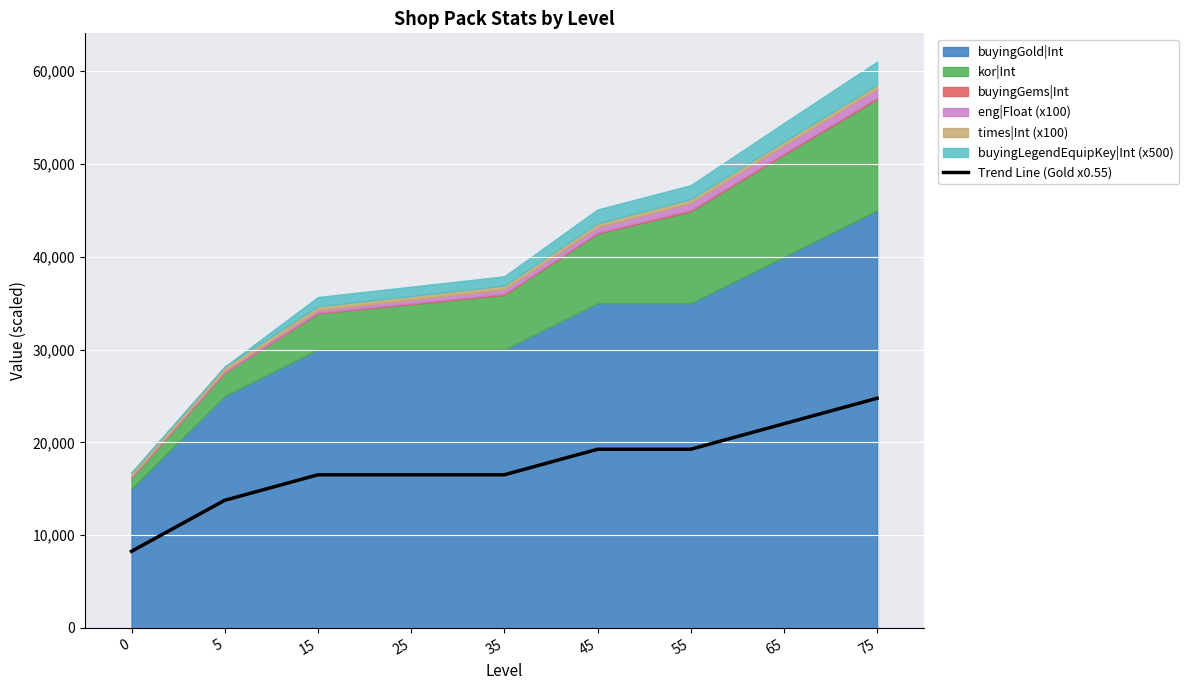

Which category has the highest value across all series?

75